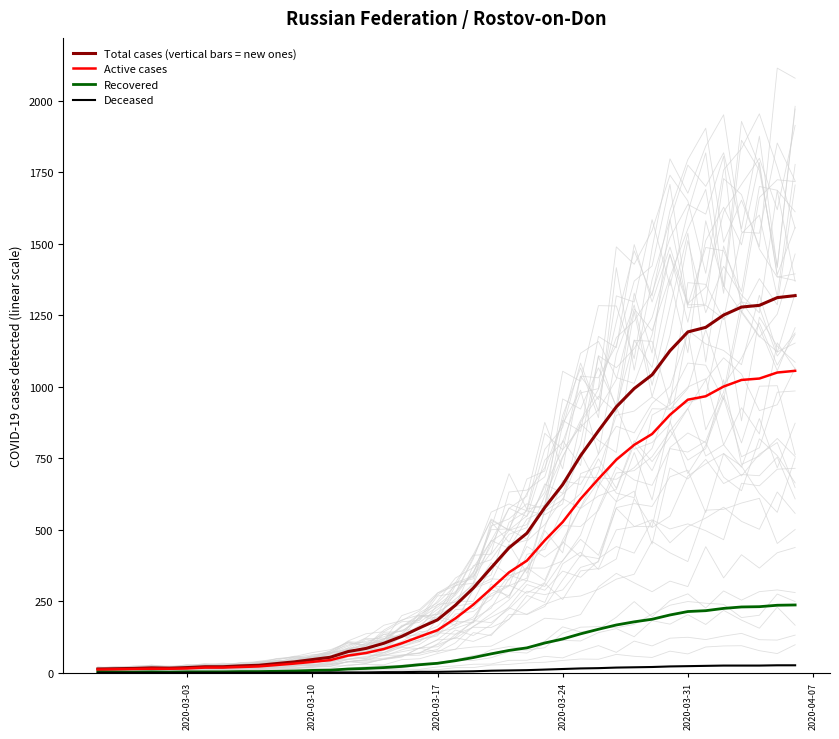

True or false: Active cases and Deceased intersect in this chart.

False